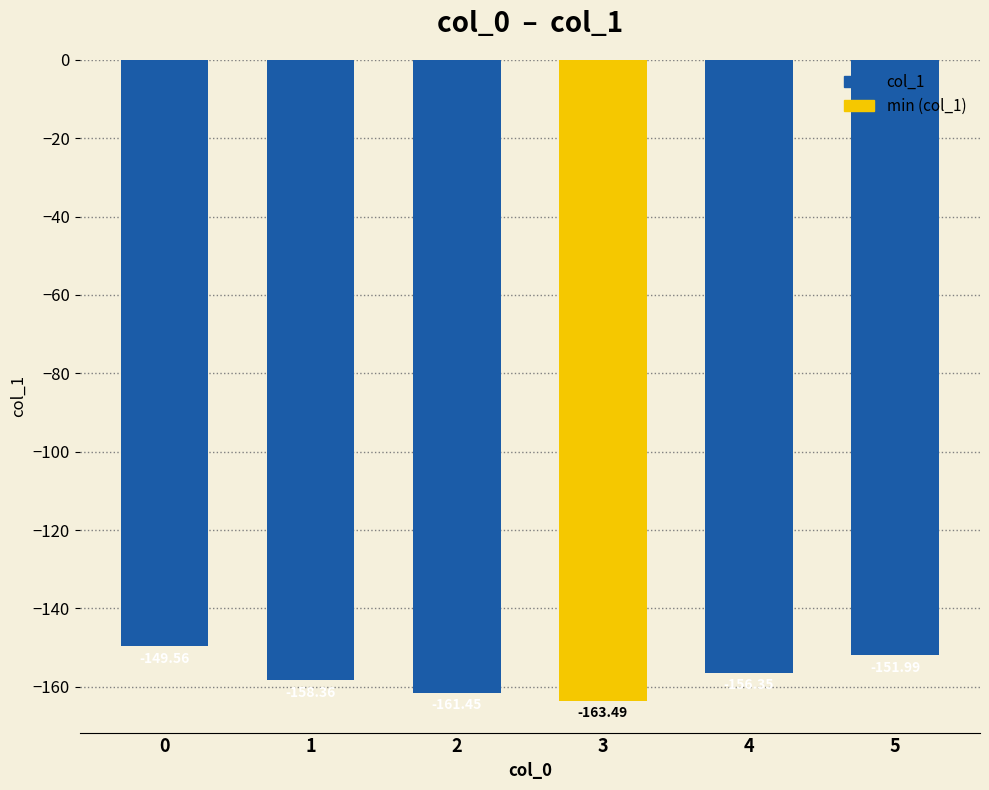

What is the value of the 5th bar from the left?

-156.4